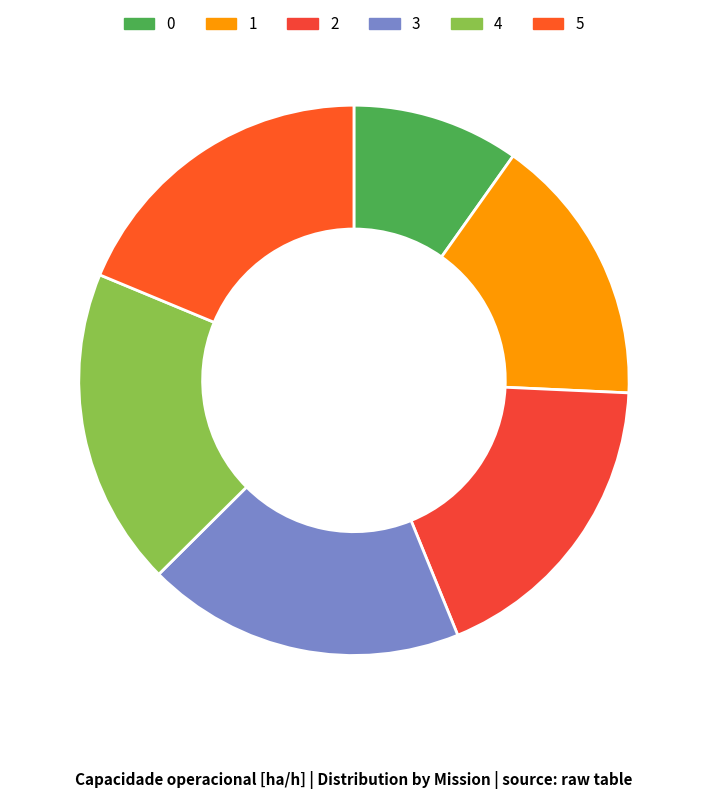

The 4 slice represents 19% of the pie. True or false?

True